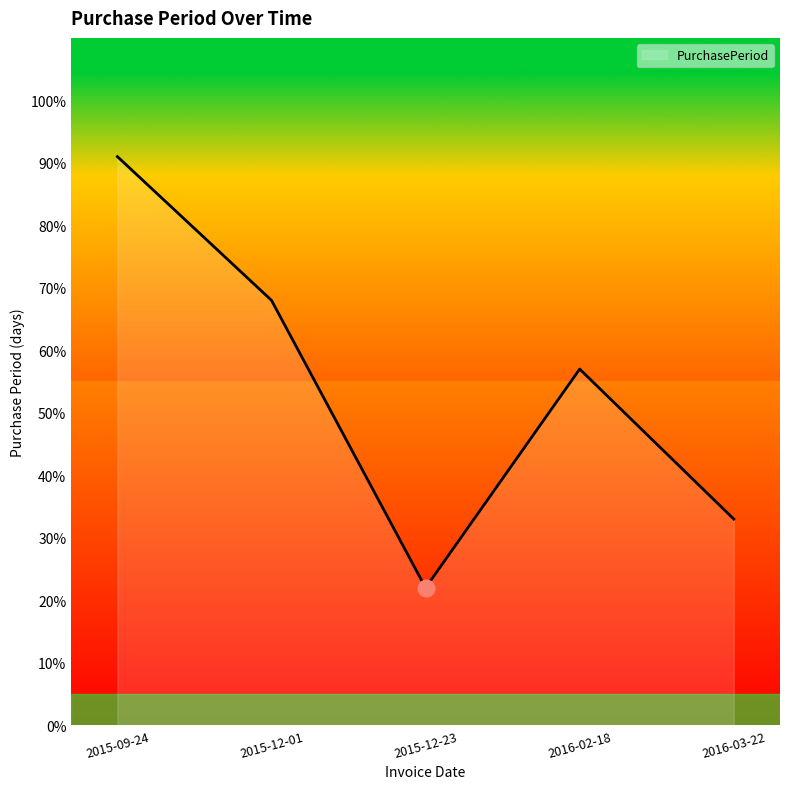

What is the smallest value displayed?

22